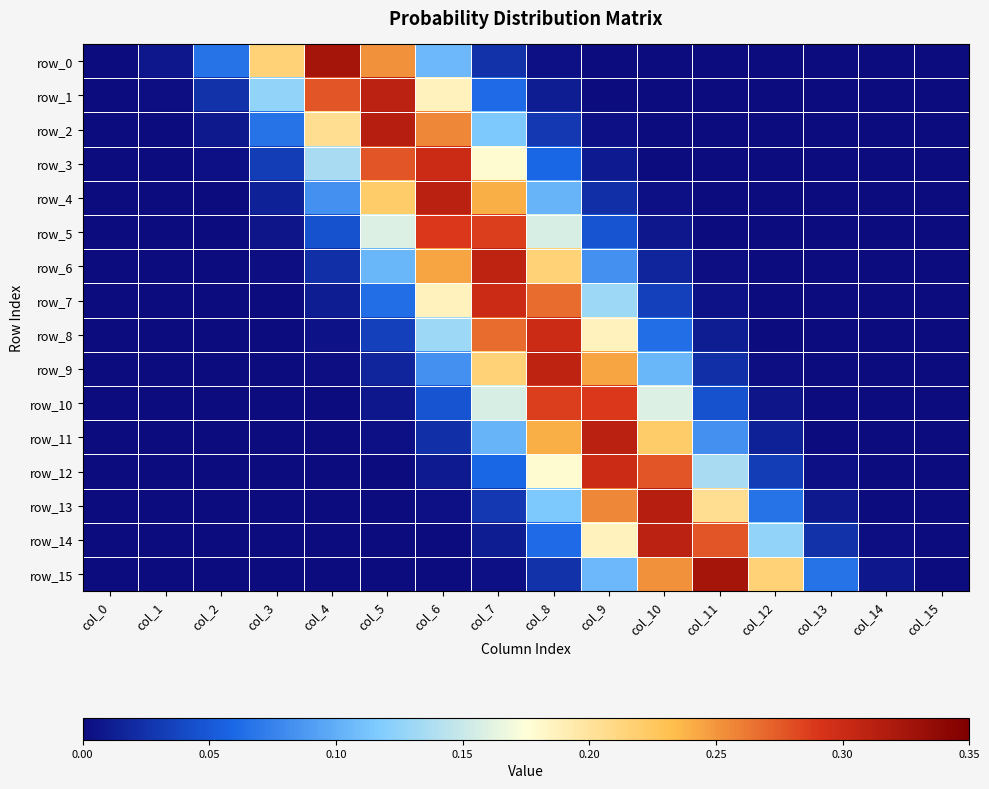

What is the average value of the row_0 series?

0.1